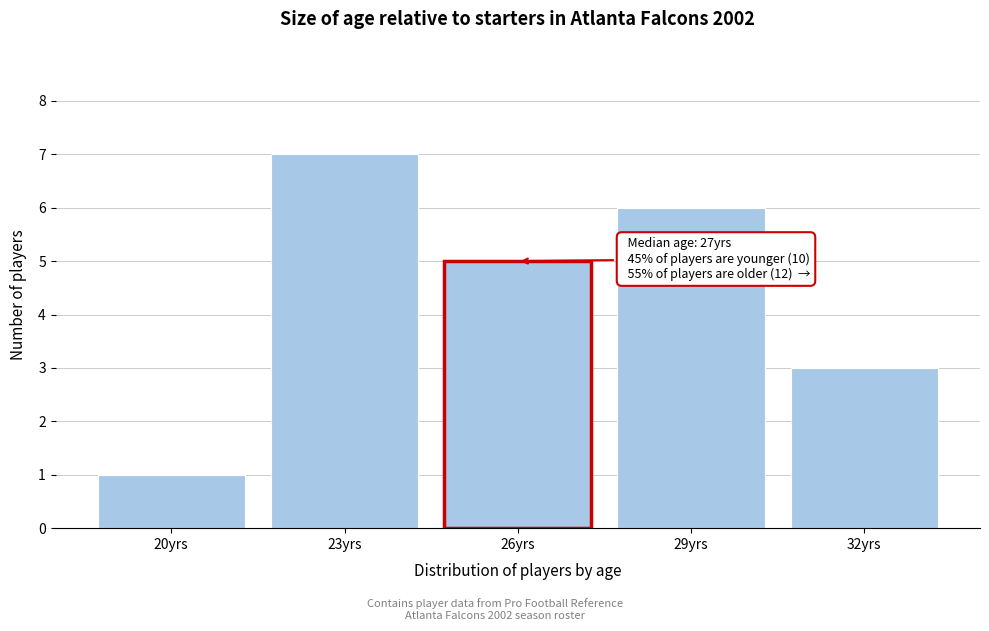

Reading left to right, list all the values displayed in this chart.

20yrs=1	23yrs=7	26yrs=5	29yrs=6	32yrs=3